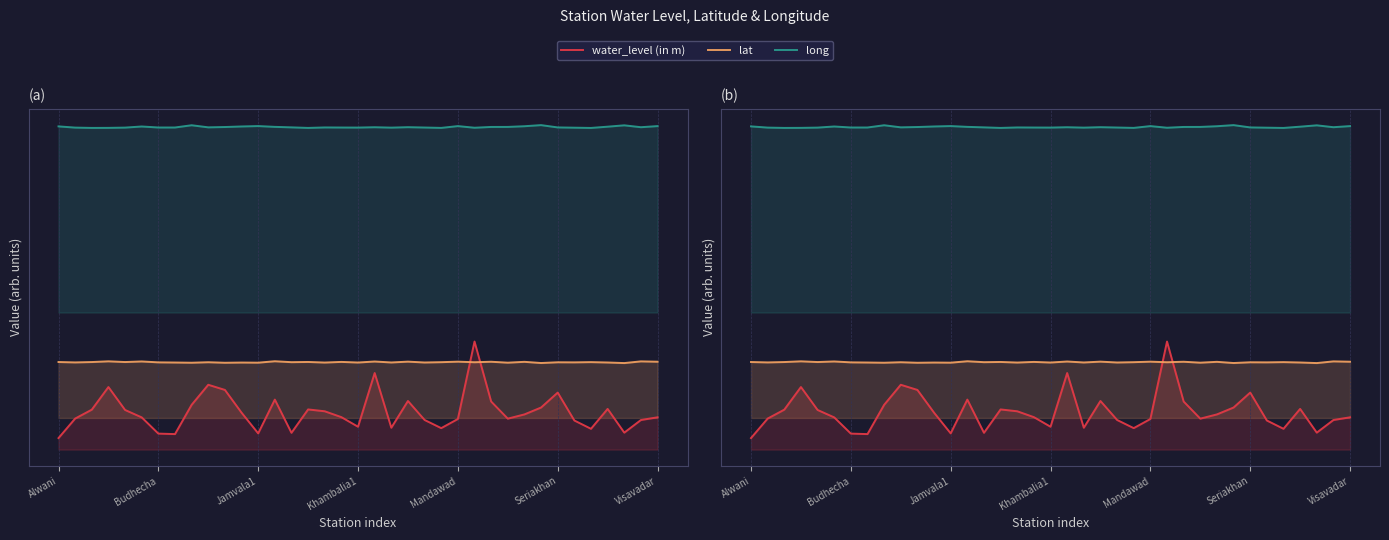

What is the difference between the maximum and minimum values in the long series?

1.1